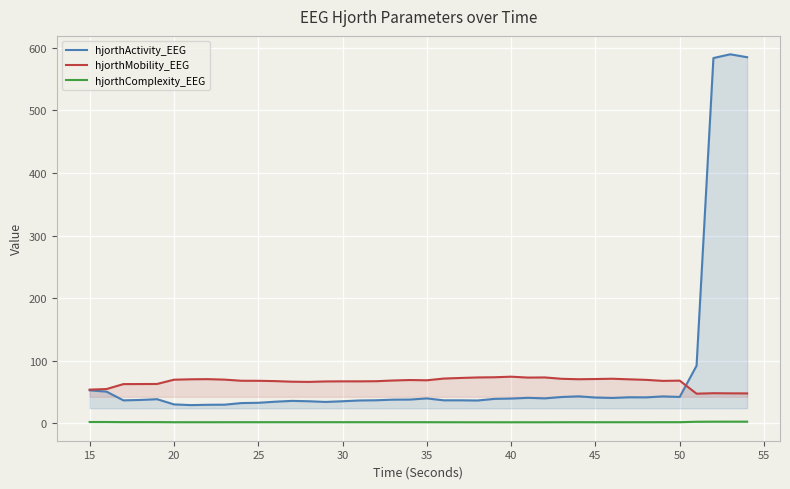

Rank the series by their average value, from highest to lowest.

hjorthActivity_EEG, hjorthMobility_EEG, hjorthComplexity_EEG